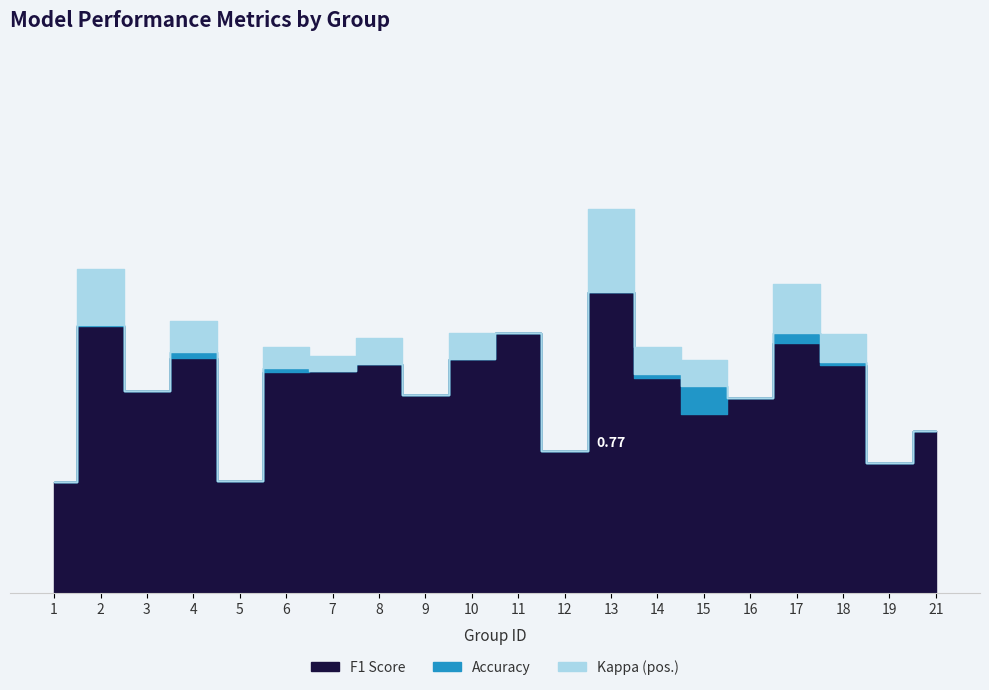

At which category is the sum across all series the highest?

13